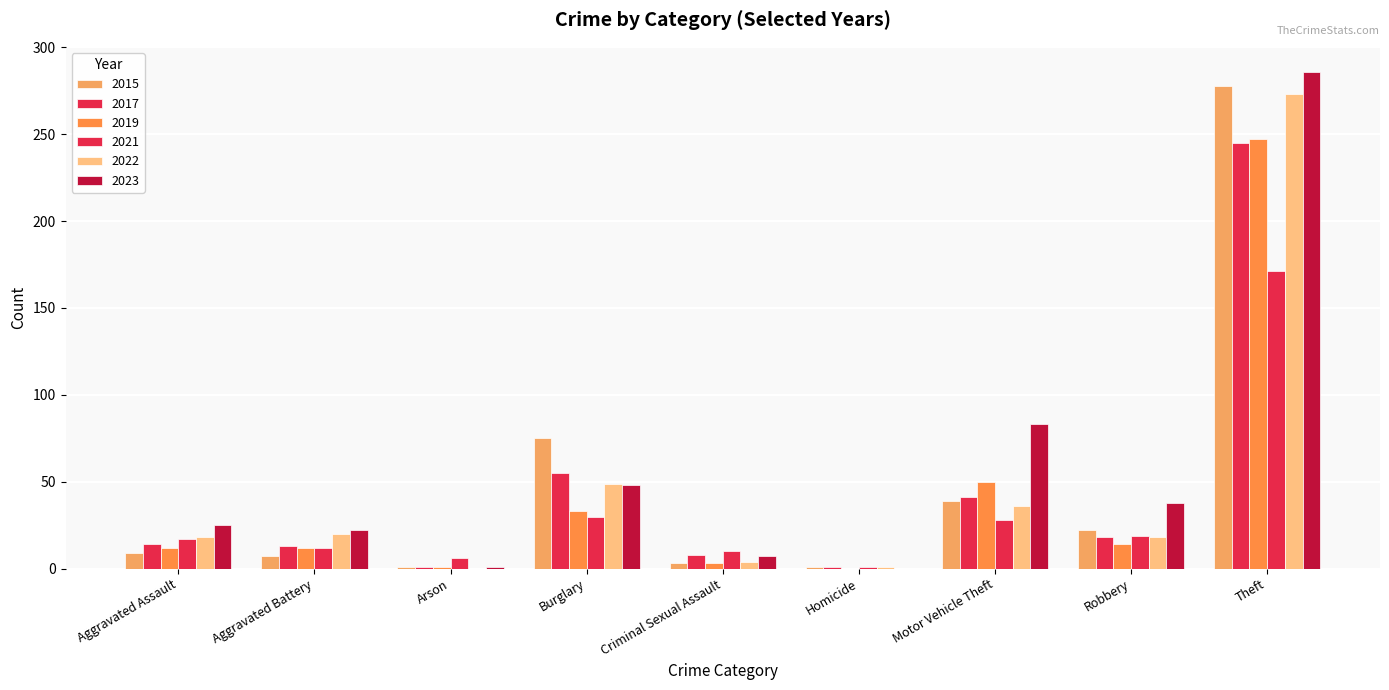

Does the chart contain stacked bars?

No